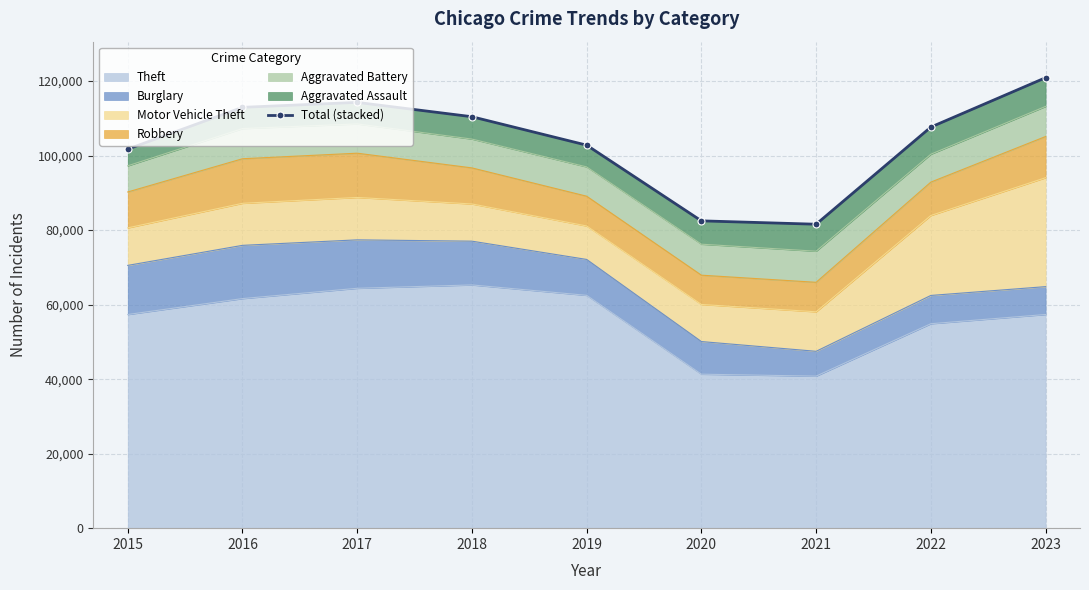

The chart shows a value of 151445 at 2016. True or false?

False